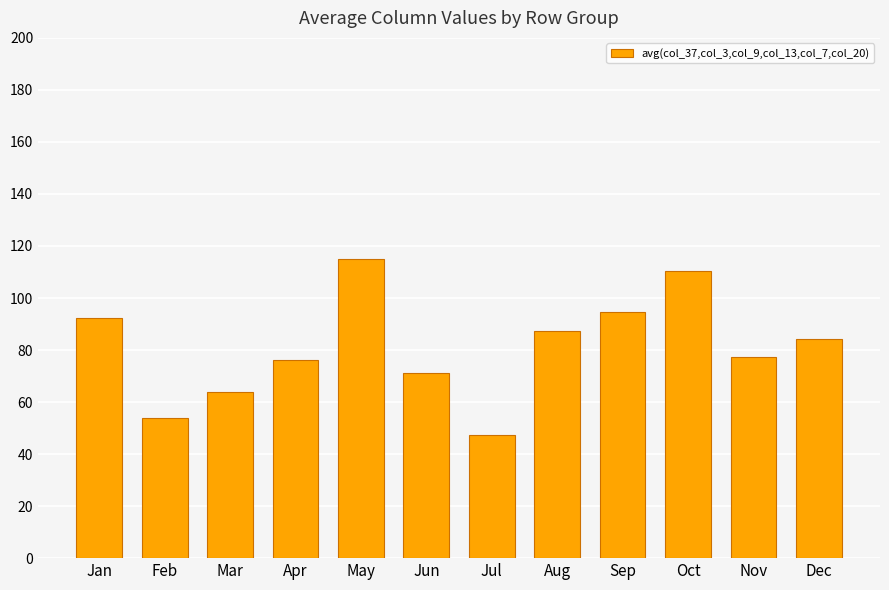

Count the number of data series in this chart.

1